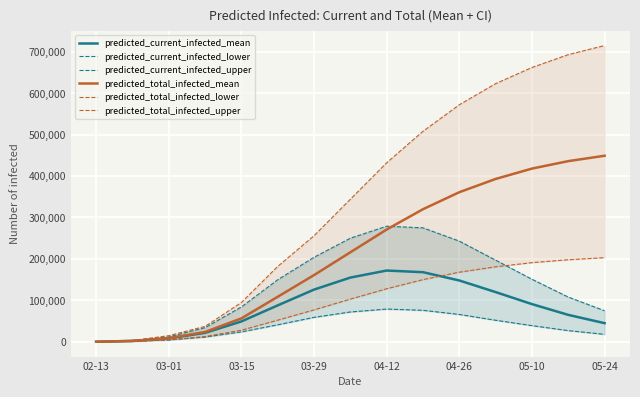

What is the value of the predicted_total_infected_lower point at the 4th from the left?

12648